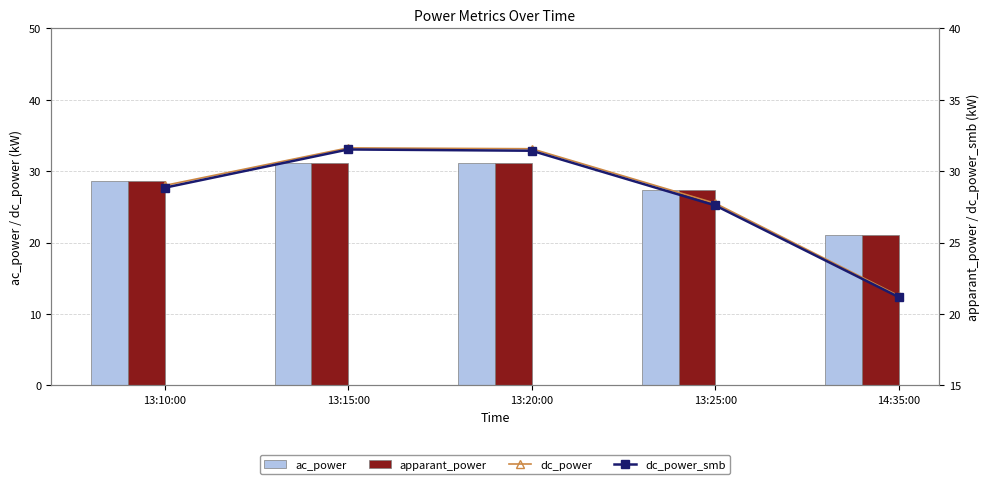

Reading left to right, extract all data points from this chart.

ac_power: 28.6	31.2	31.1	27.4	21.0
apparant_power: 28.6	31.2	31.1	27.4	21.0
dc_power: 29.0	31.6	31.6	27.8	21.3
dc_power_smb: 28.8	31.5	31.4	27.6	21.2